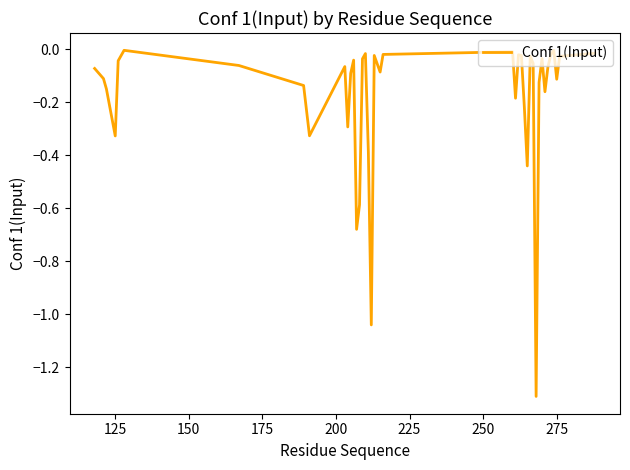

What is the smallest value displayed?

-1.3